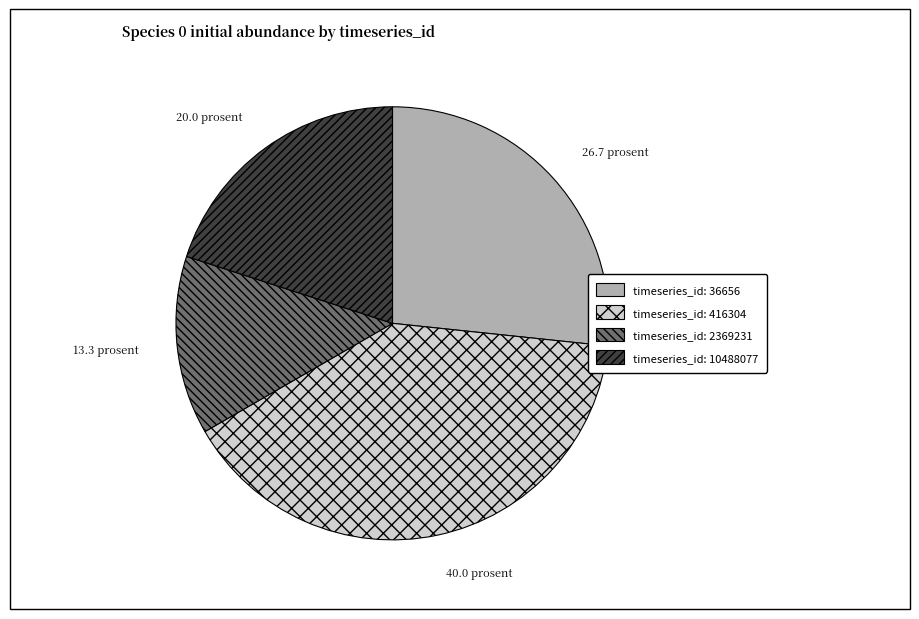

Does any single category account for the majority?

No